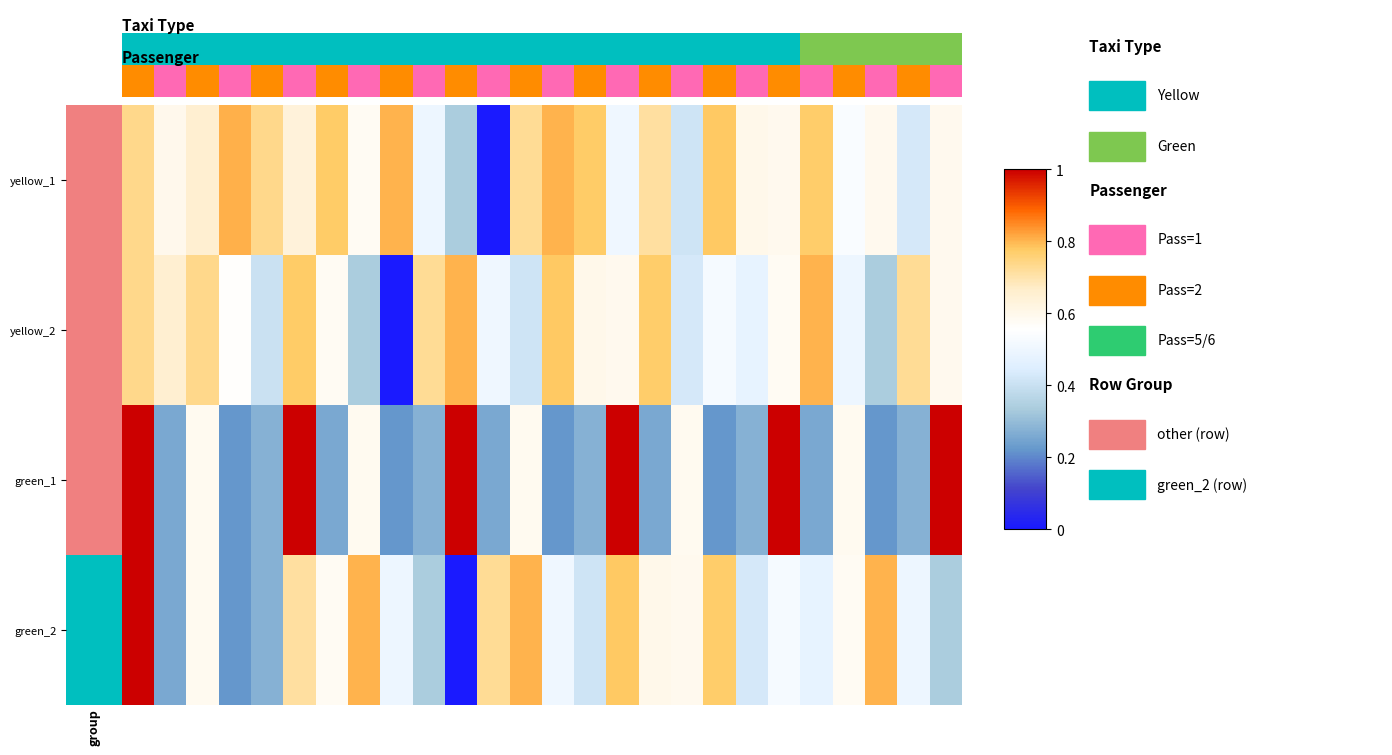

At which category does the chart reach its minimum across all series?

11